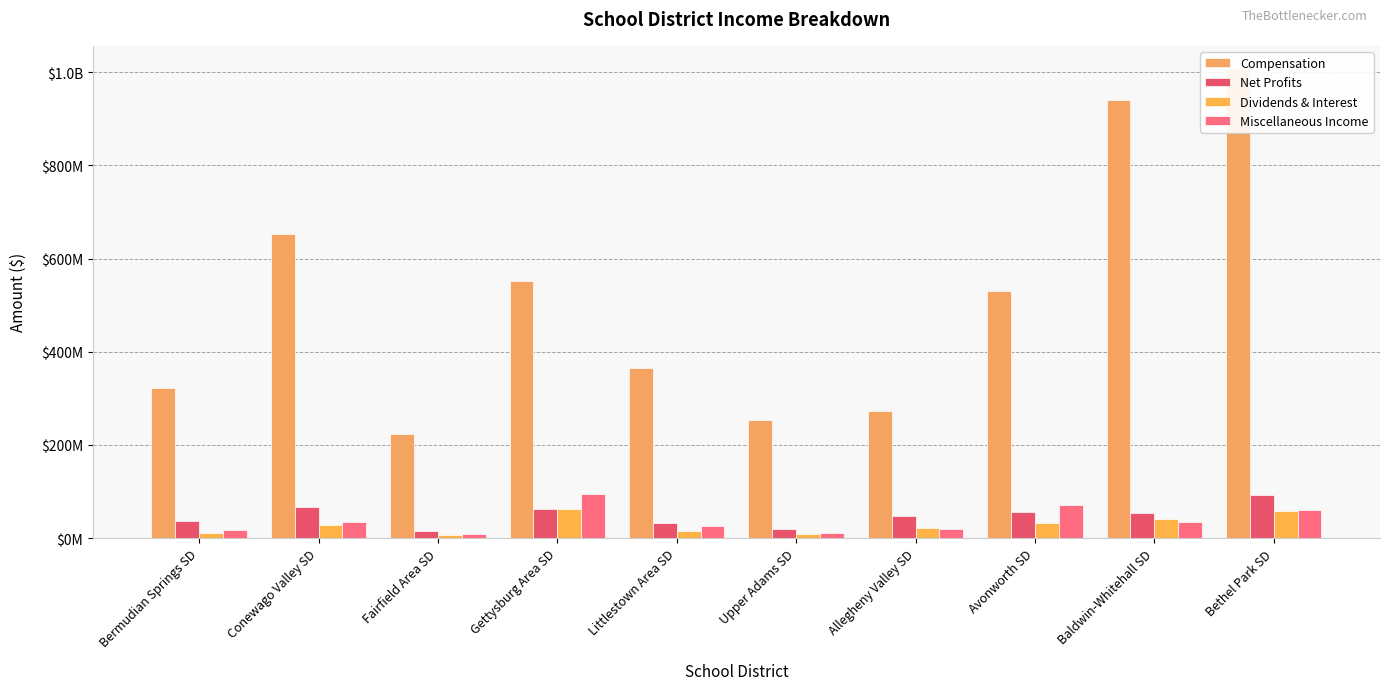

What is the sum of the Dividends & Interest values at Upper Adams SD and Littlestown Area SD?

23487892